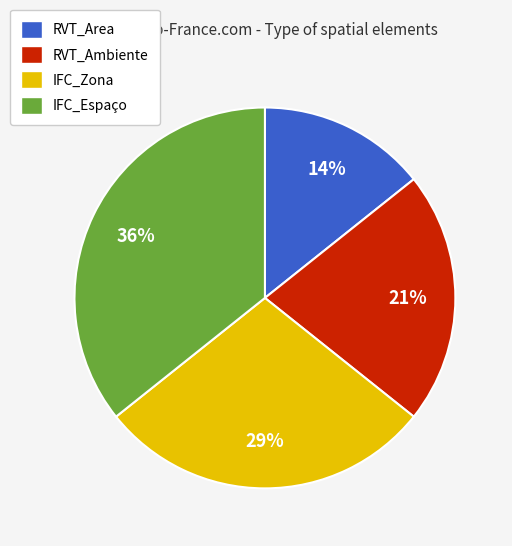

To the nearest percent, what is the average slice percentage?

25%